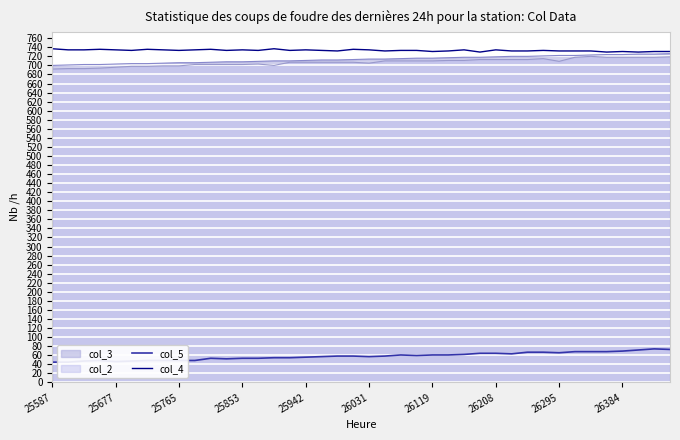

What is the highest value of the col_4 series?

736.8